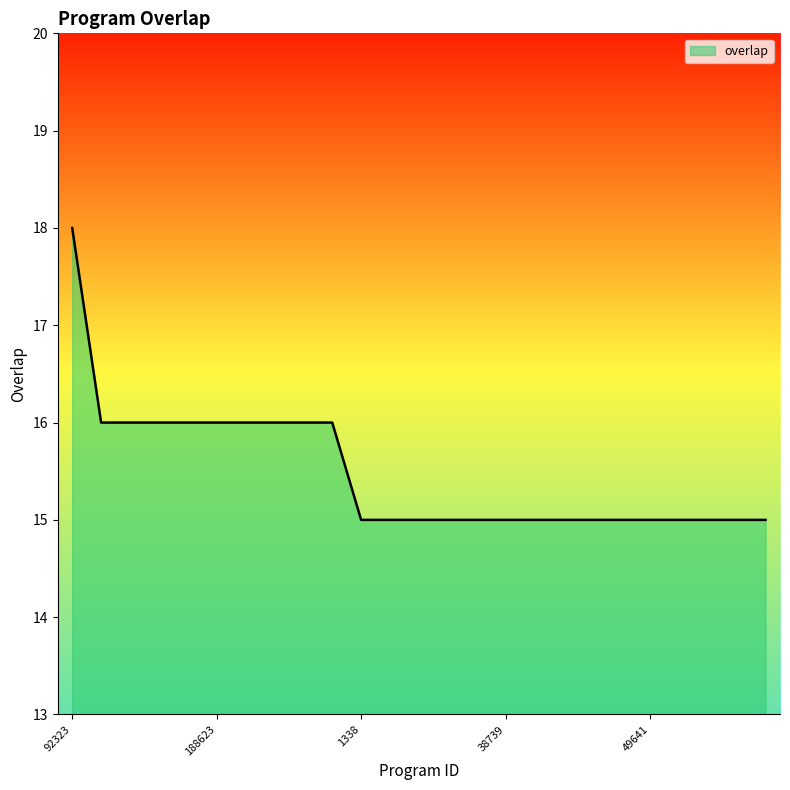

What is the smallest value displayed?

15